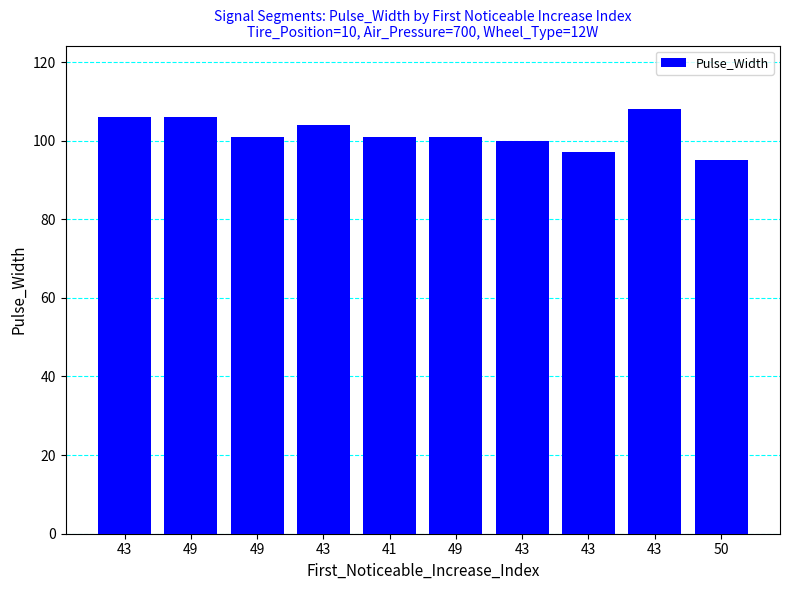

Which label corresponds to the smallest value in the chart?

50